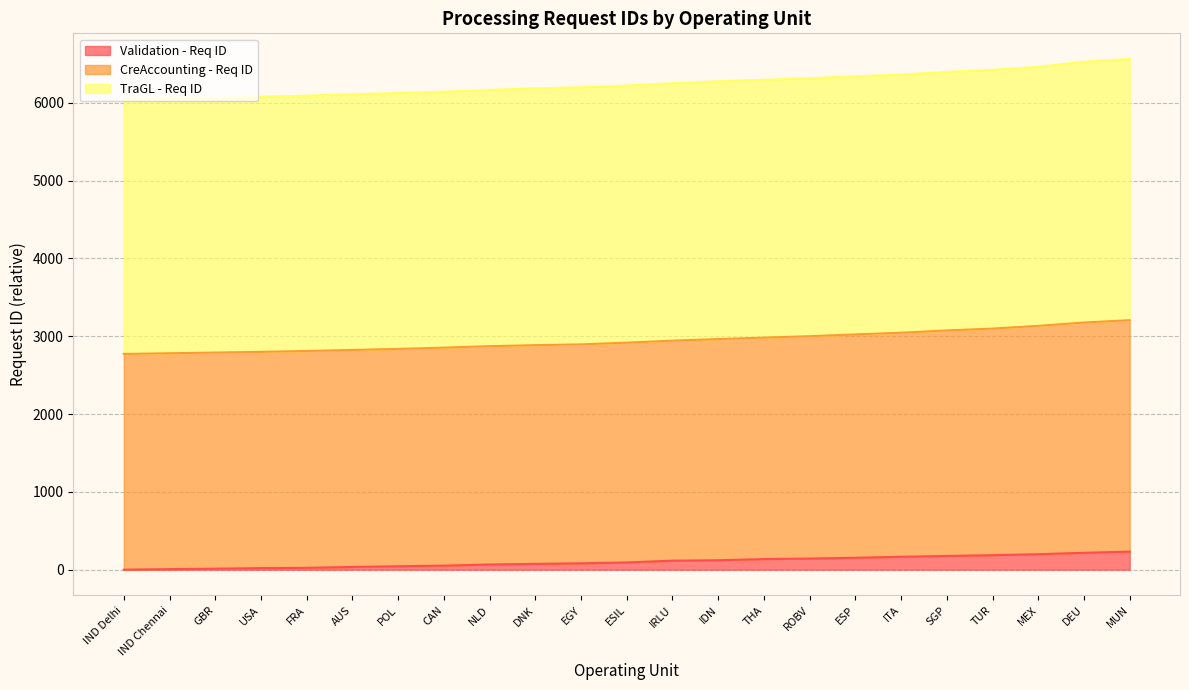

What are all the series names shown in the legend?

Validation - Req ID, CreAccounting - Req ID, TraGL - Req ID